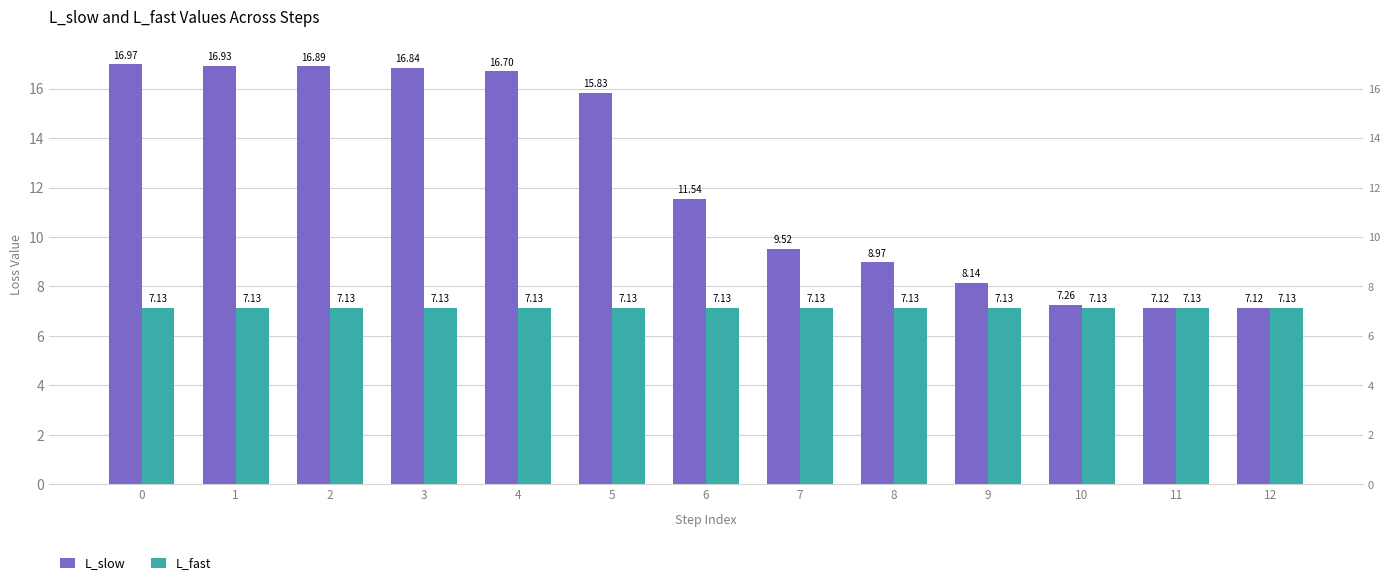

Is the value of L_fast at 0 greater than the value of L_slow at 12?

Yes